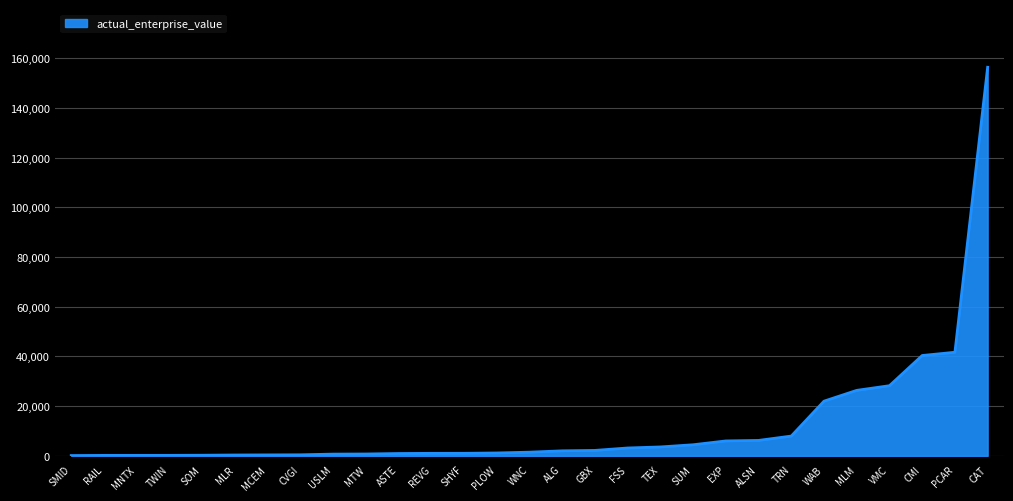

True or false: the data shows 26336.8 at MLM.

True